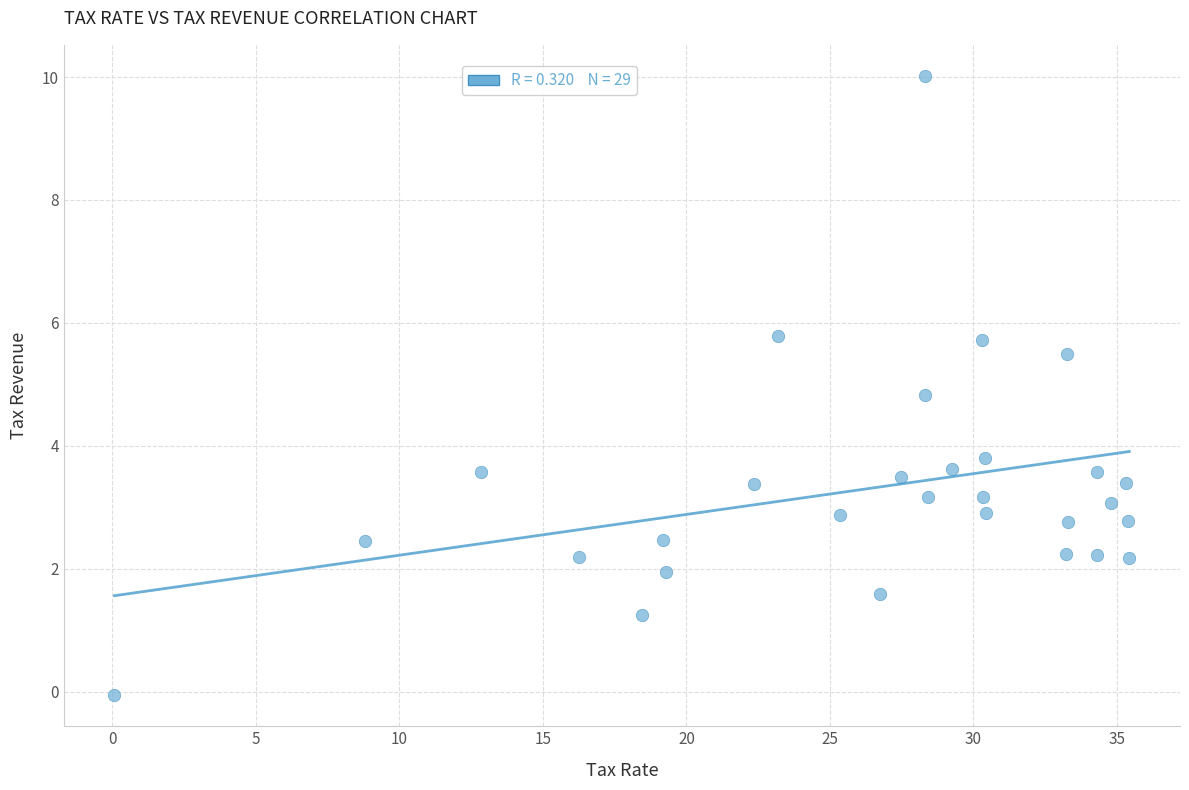

What Y value in the scatter plot is closest to 4?

3.8